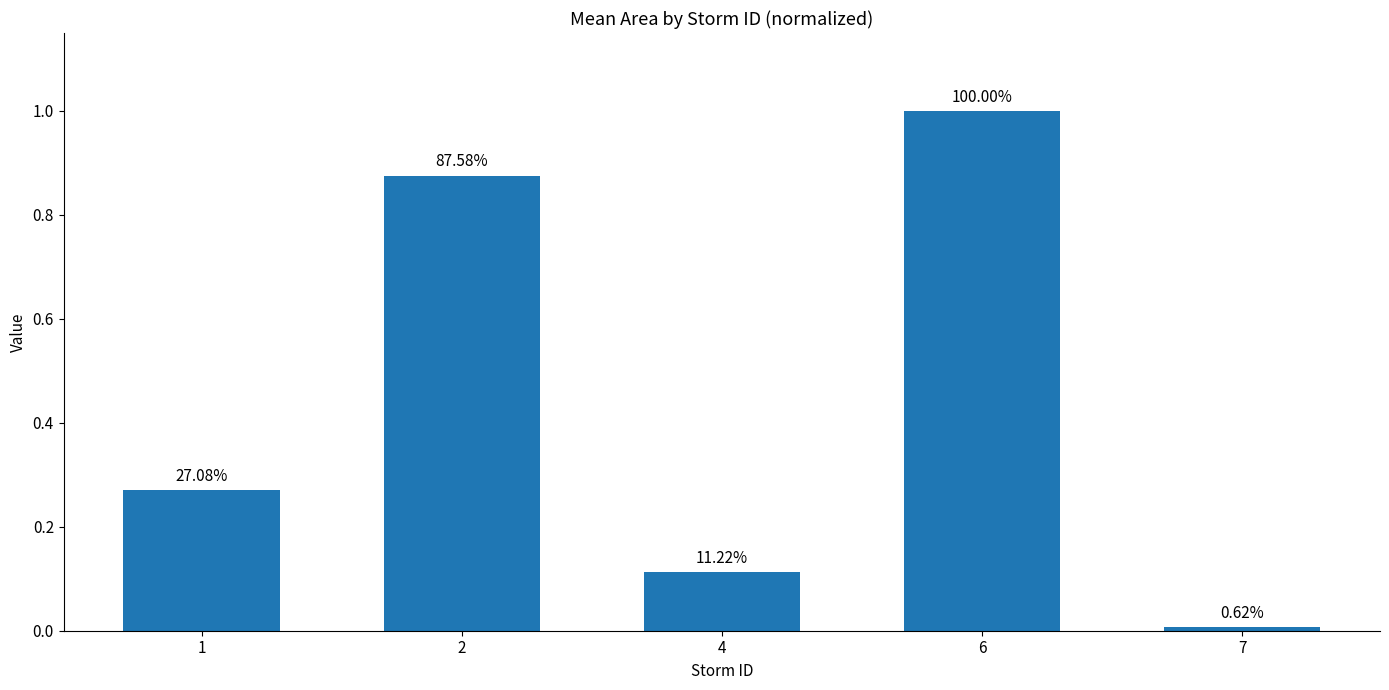

Reading left to right, what are all the values shown in this chart?

0.3	0.9	0.1	1.0	0.0